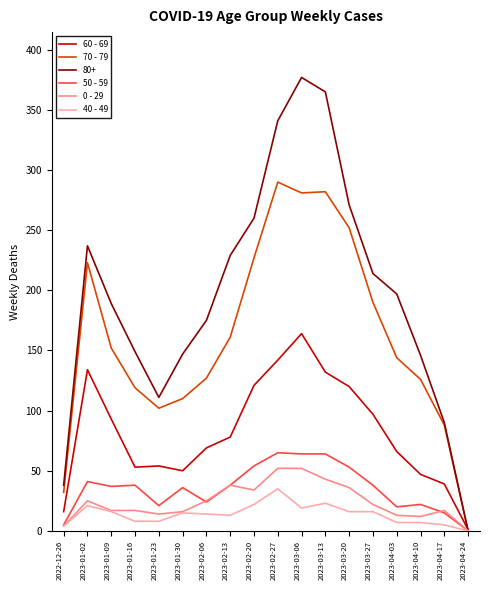

Is it true that 40 - 49 equals 5 at 2023-04-17?

True